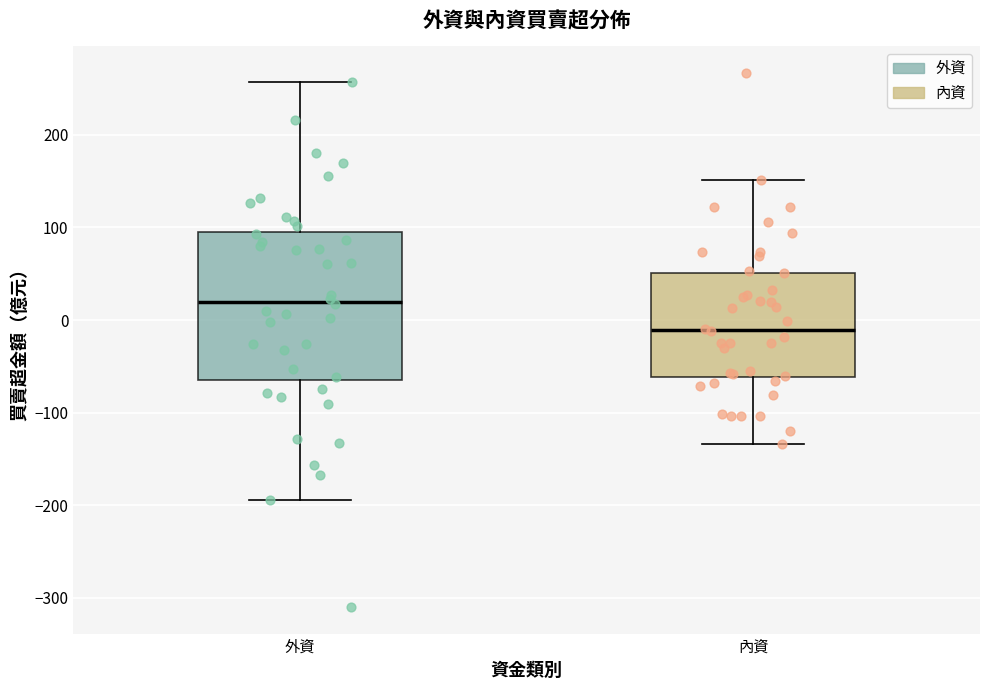

Which box's median line is the highest?

外資